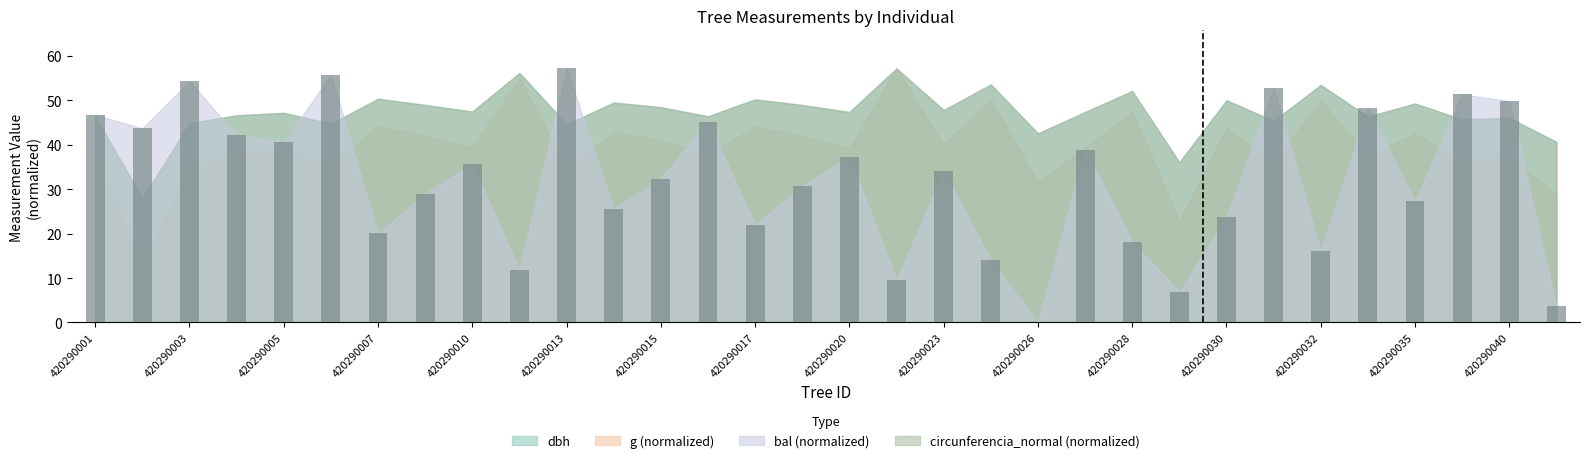

How many positive values are there?

31